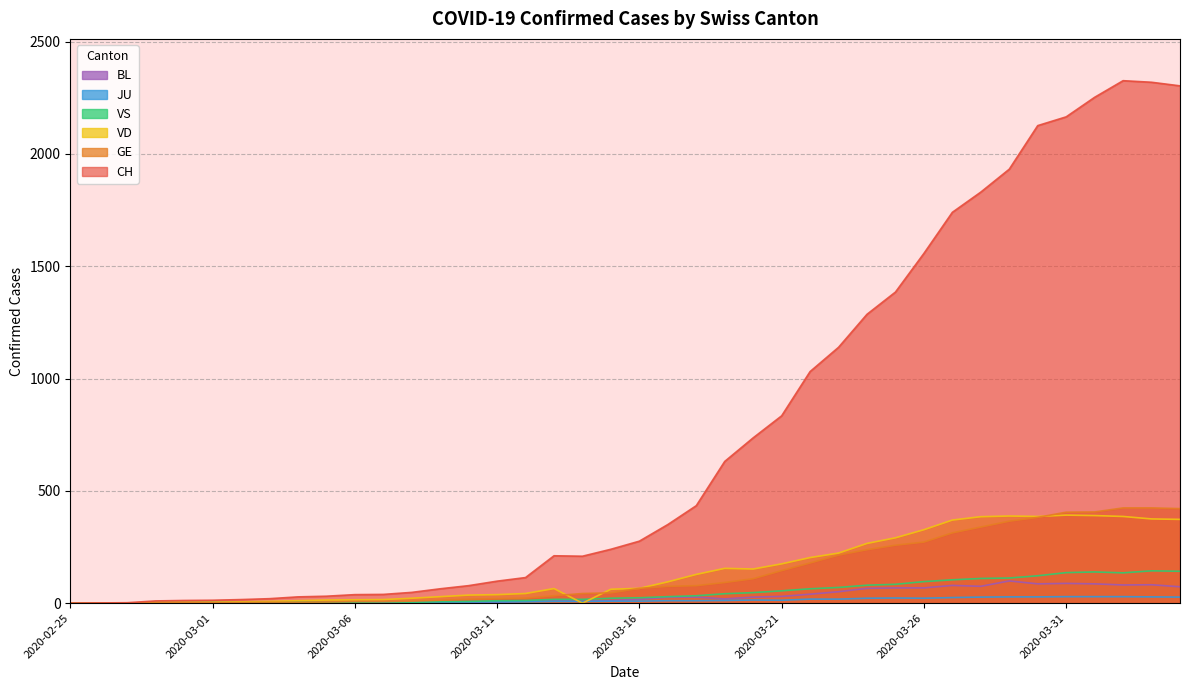

Which series has the largest range (max minus min)?

CH